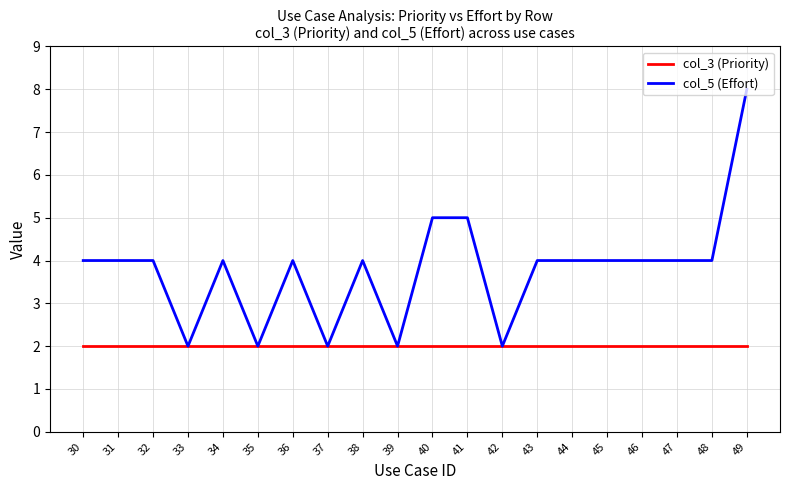

The col_5 (Effort) series shows 4 at 30. True or false?

True